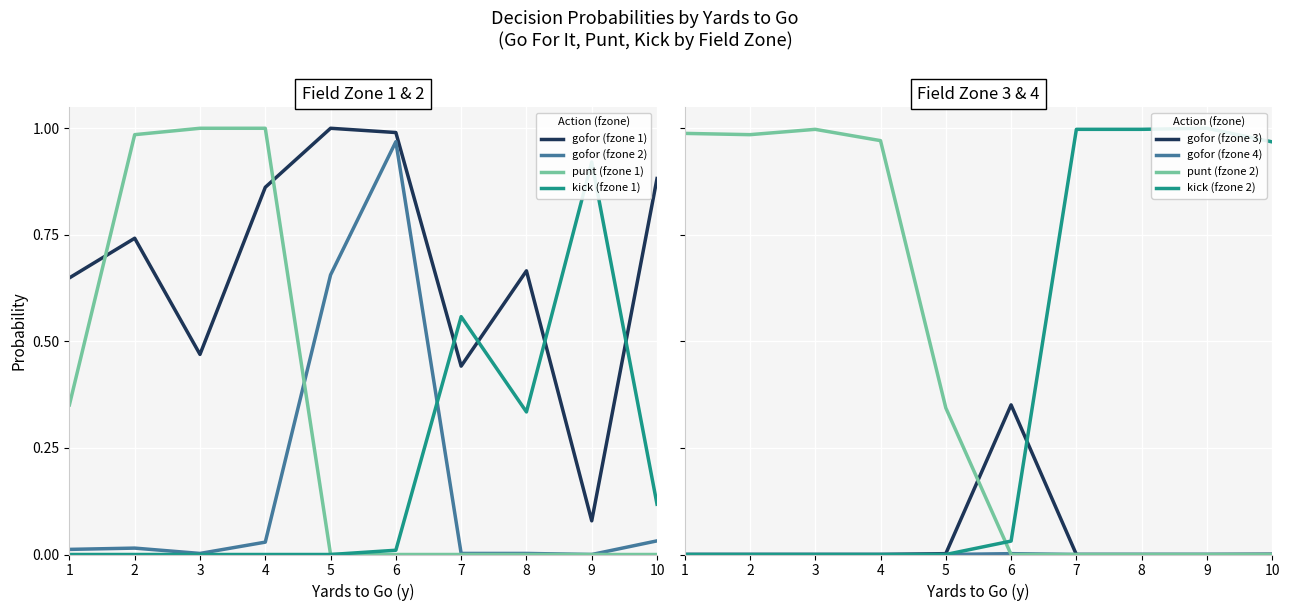

Is the value of punt_fzone1 at 1 greater than the value of kick_fzone1 at 10?

Yes